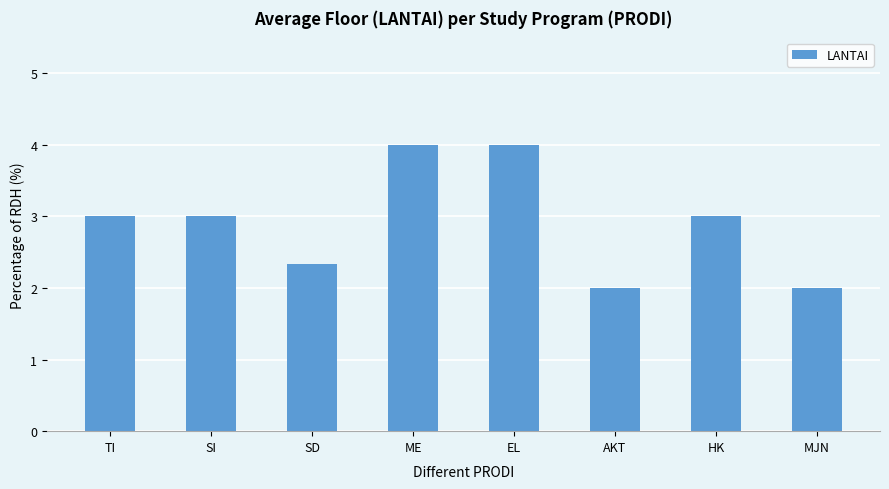

Reading right to left, list all the values displayed in this chart.

2.0	3.0	2.0	4.0	4.0	2.3	3.0	3.0